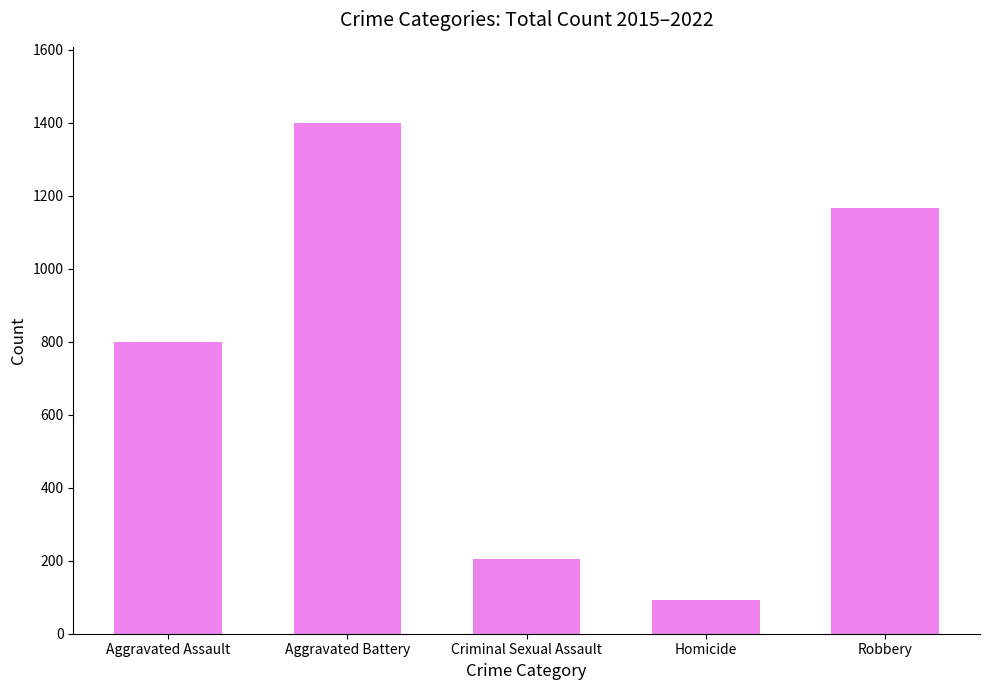

Reading left to right, what are all the values shown in this chart?

Aggravated Assault=799	Aggravated Battery=1398	Criminal Sexual Assault=206	Homicide=93	Robbery=1165